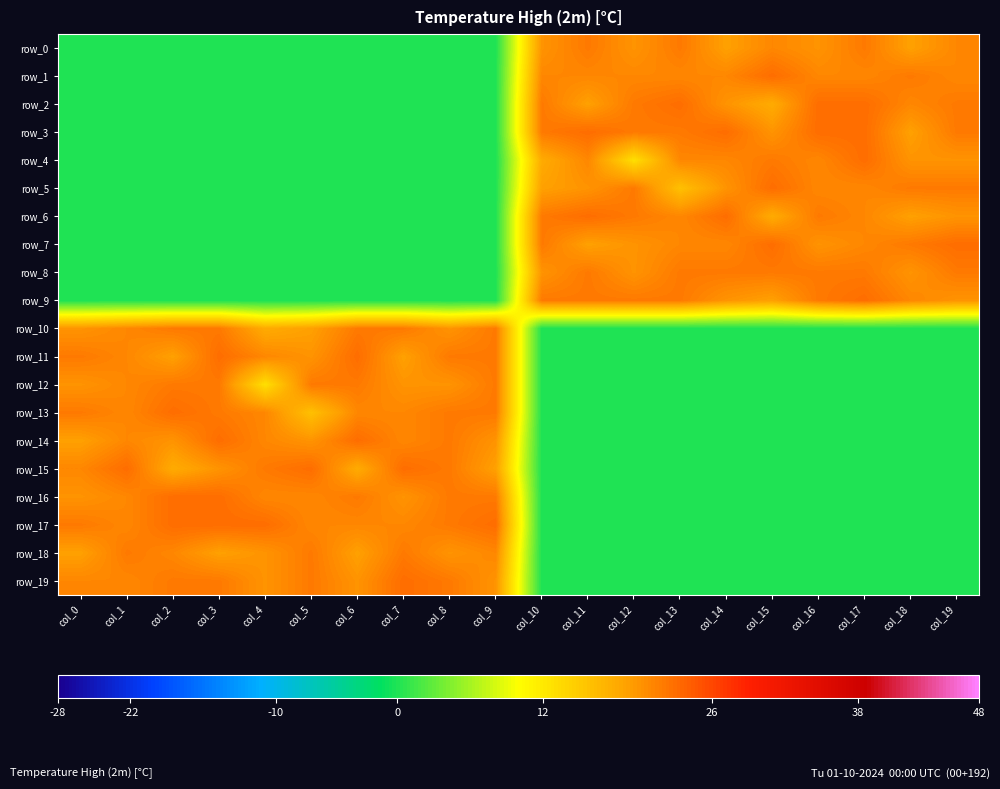

Reading left to right, what are all the values shown in this chart?

row_0: col_0=0	col_1=0	col_2=0	col_3=0	col_4=0	col_5=0	col_6=0	col_7=0	col_8=0	col_9=0	col_10=20	col_11=22	col_12=20	col_13=22	col_14=19	col_15=21	col_16=20	col_17=22	col_18=19	col_19=21
row_1: col_0=0	col_1=0	col_2=0	col_3=0	col_4=0	col_5=0	col_6=0	col_7=0	col_8=0	col_9=0	col_10=21	col_11=21	col_12=21	col_13=21	col_14=21	col_15=23	col_16=21	col_17=21	col_18=22	col_19=21
row_2: col_0=0	col_1=0	col_2=0	col_3=0	col_4=0	col_5=0	col_6=0	col_7=0	col_8=0	col_9=0	col_10=22	col_11=19	col_12=22	col_13=23	col_14=20	col_15=18	col_16=23	col_17=23	col_18=21	col_19=22
row_3: col_0=0	col_1=0	col_2=0	col_3=0	col_4=0	col_5=0	col_6=0	col_7=0	col_8=0	col_9=0	col_10=22	col_11=23	col_12=22	col_13=22	col_14=23	col_15=20	col_16=23	col_17=23	col_18=19	col_19=22
row_4: col_0=0	col_1=0	col_2=0	col_3=0	col_4=0	col_5=0	col_6=0	col_7=0	col_8=0	col_9=0	col_10=18	col_11=21	col_12=13	col_13=21	col_14=21	col_15=22	col_16=21	col_17=23	col_18=20	col_19=20
row_5: col_0=0	col_1=0	col_2=0	col_3=0	col_4=0	col_5=0	col_6=0	col_7=0	col_8=0	col_9=0	col_10=19	col_11=20	col_12=22	col_13=16	col_14=20	col_15=23	col_16=21	col_17=21	col_18=22	col_19=22
row_6: col_0=0	col_1=0	col_2=0	col_3=0	col_4=0	col_5=0	col_6=0	col_7=0	col_8=0	col_9=0	col_10=22	col_11=23	col_12=22	col_13=21	col_14=23	col_15=18	col_16=22	col_17=21	col_18=19	col_19=20
row_7: col_0=0	col_1=0	col_2=0	col_3=0	col_4=0	col_5=0	col_6=0	col_7=0	col_8=0	col_9=0	col_10=22	col_11=19	col_12=20	col_13=21	col_14=21	col_15=23	col_16=20	col_17=21	col_18=22	col_19=23
row_8: col_0=0	col_1=0	col_2=0	col_3=0	col_4=0	col_5=0	col_6=0	col_7=0	col_8=0	col_9=0	col_10=20	col_11=22	col_12=20	col_13=22	col_14=22	col_15=22	col_16=22	col_17=22	col_18=20	col_19=22
row_9: col_0=0	col_1=0	col_2=0	col_3=0	col_4=0	col_5=0	col_6=0	col_7=0	col_8=0	col_9=0	col_10=22	col_11=22	col_12=22	col_13=22	col_14=20	col_15=19	col_16=22	col_17=23	col_18=21	col_19=20
row_10: col_0=20	col_1=21	col_2=22	col_3=22	col_4=18	col_5=19	col_6=22	col_7=22	col_8=20	col_9=22	col_10=0	col_11=0	col_12=0	col_13=0	col_14=0	col_15=0	col_16=0	col_17=0	col_18=0	col_19=0
row_11: col_0=22	col_1=21	col_2=19	col_3=23	col_4=21	col_5=20	col_6=23	col_7=19	col_8=22	col_9=22	col_10=0	col_11=0	col_12=0	col_13=0	col_14=0	col_15=0	col_16=0	col_17=0	col_18=0	col_19=0
row_12: col_0=20	col_1=21	col_2=22	col_3=22	col_4=13	col_5=22	col_6=22	col_7=20	col_8=20	col_9=22	col_10=0	col_11=0	col_12=0	col_13=0	col_14=0	col_15=0	col_16=0	col_17=0	col_18=0	col_19=0
row_13: col_0=22	col_1=21	col_2=23	col_3=22	col_4=21	col_5=16	col_6=21	col_7=21	col_8=22	col_9=22	col_10=0	col_11=0	col_12=0	col_13=0	col_14=0	col_15=0	col_16=0	col_17=0	col_18=0	col_19=0
row_14: col_0=19	col_1=21	col_2=20	col_3=23	col_4=21	col_5=20	col_6=23	col_7=21	col_8=22	col_9=20	col_10=0	col_11=0	col_12=0	col_13=0	col_14=0	col_15=0	col_16=0	col_17=0	col_18=0	col_19=0
row_15: col_0=21	col_1=23	col_2=18	col_3=20	col_4=22	col_5=23	col_6=18	col_7=23	col_8=22	col_9=19	col_10=0	col_11=0	col_12=0	col_13=0	col_14=0	col_15=0	col_16=0	col_17=0	col_18=0	col_19=0
row_16: col_0=20	col_1=21	col_2=23	col_3=23	col_4=21	col_5=21	col_6=22	col_7=20	col_8=22	col_9=22	col_10=0	col_11=0	col_12=0	col_13=0	col_14=0	col_15=0	col_16=0	col_17=0	col_18=0	col_19=0
row_17: col_0=22	col_1=21	col_2=23	col_3=23	col_4=23	col_5=21	col_6=21	col_7=21	col_8=22	col_9=23	col_10=0	col_11=0	col_12=0	col_13=0	col_14=0	col_15=0	col_16=0	col_17=0	col_18=0	col_19=0
row_18: col_0=19	col_1=22	col_2=21	col_3=19	col_4=20	col_5=22	col_6=19	col_7=22	col_8=20	col_9=21	col_10=0	col_11=0	col_12=0	col_13=0	col_14=0	col_15=0	col_16=0	col_17=0	col_18=0	col_19=0
row_19: col_0=21	col_1=21	col_2=22	col_3=22	col_4=20	col_5=22	col_6=20	col_7=23	col_8=22	col_9=20	col_10=0	col_11=0	col_12=0	col_13=0	col_14=0	col_15=0	col_16=0	col_17=0	col_18=0	col_19=0